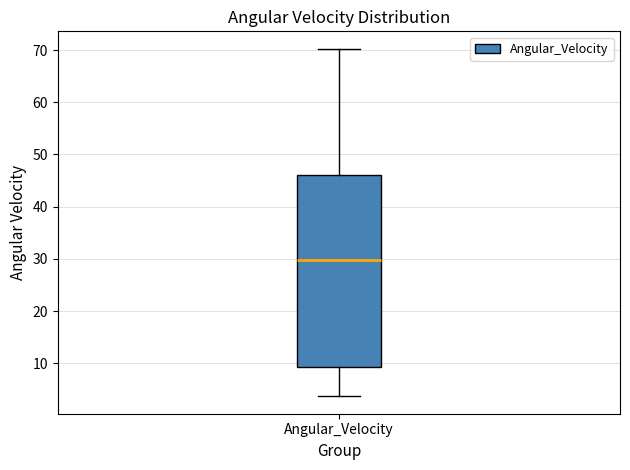

Transcribe this box plot: give where the median line is, the range the box spans, and where the two whiskers end, as read against the y-axis. The values are not printed on the chart, so give them approximately, as read against the axis.

median 30, box 9 to 46, whiskers 4 to 70